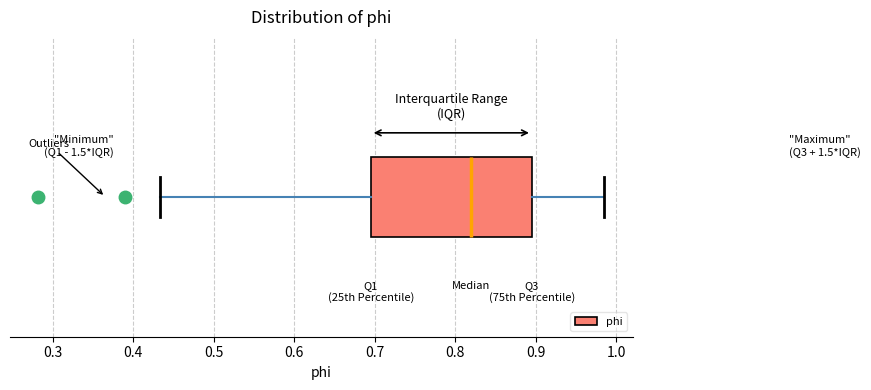

Transcribe this box plot: give where the median line is, the range the box spans, and where the two whiskers end, as read against the x-axis. The values are not printed on the chart, so give them approximately, as read against the axis.

median 0.82, box 0.69 to 0.89, whiskers 0.43 to 0.99